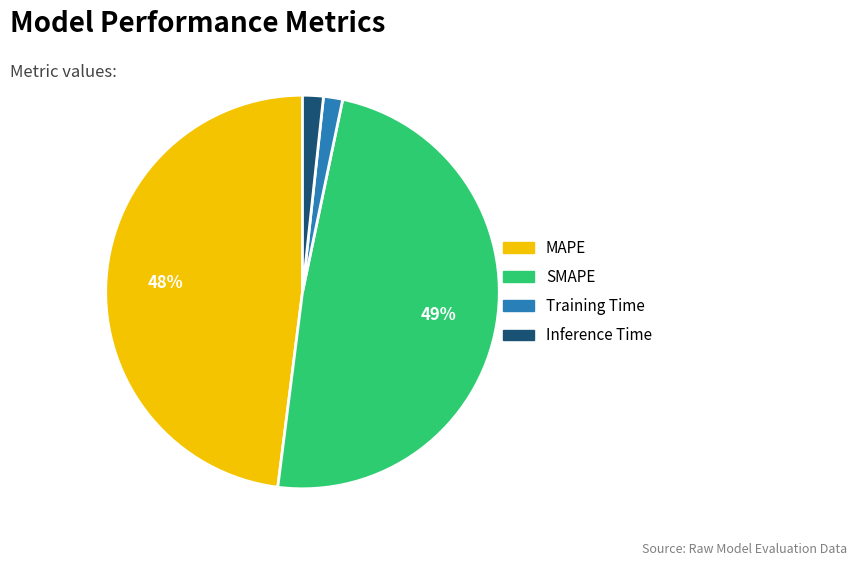

Is it true that Training Time is 2% of the pie?

True